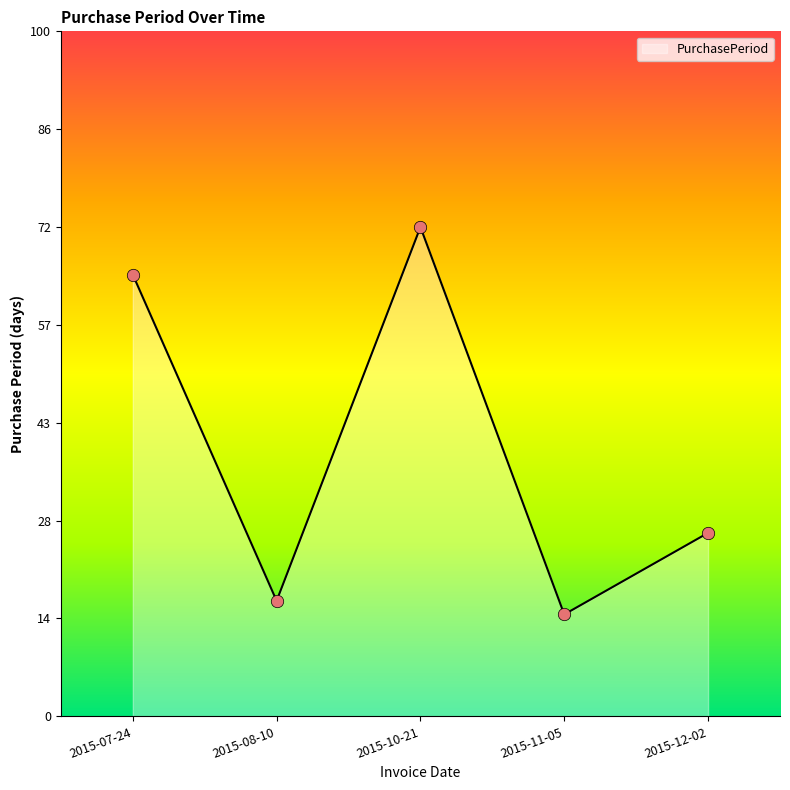

Approximately how many times larger is the value at 2015-12-02 compared to 2015-11-05?

1.8